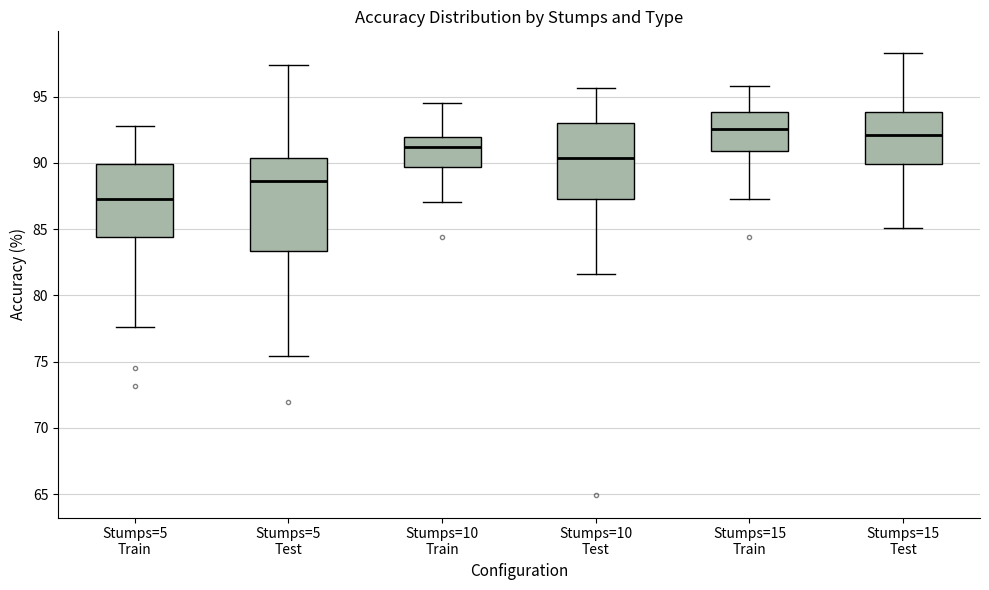

Reading left to right, transcribe this box plot: for each box, give where its median line is, the range the box spans, and where its two whiskers end, as read against the y-axis. The values are not printed on the chart, so give them approximately, as read against the axis.

Stumps=5 Train: median 87.5, box 84.5 to 90.0, whiskers 77.5 to 93.0
Stumps=5 Test: median 88.5, box 83.5 to 90.5, whiskers 75.5 to 97.5
Stumps=10 Train: median 91.0, box 89.5 to 92.0, whiskers 87.0 to 94.5
Stumps=10 Test: median 90.5, box 87.5 to 93.0, whiskers 81.5 to 95.5
Stumps=15 Train: median 92.5, box 91.0 to 94.0, whiskers 87.5 to 96.0
Stumps=15 Test: median 92.0, box 90.0 to 94.0, whiskers 85.0 to 98.5